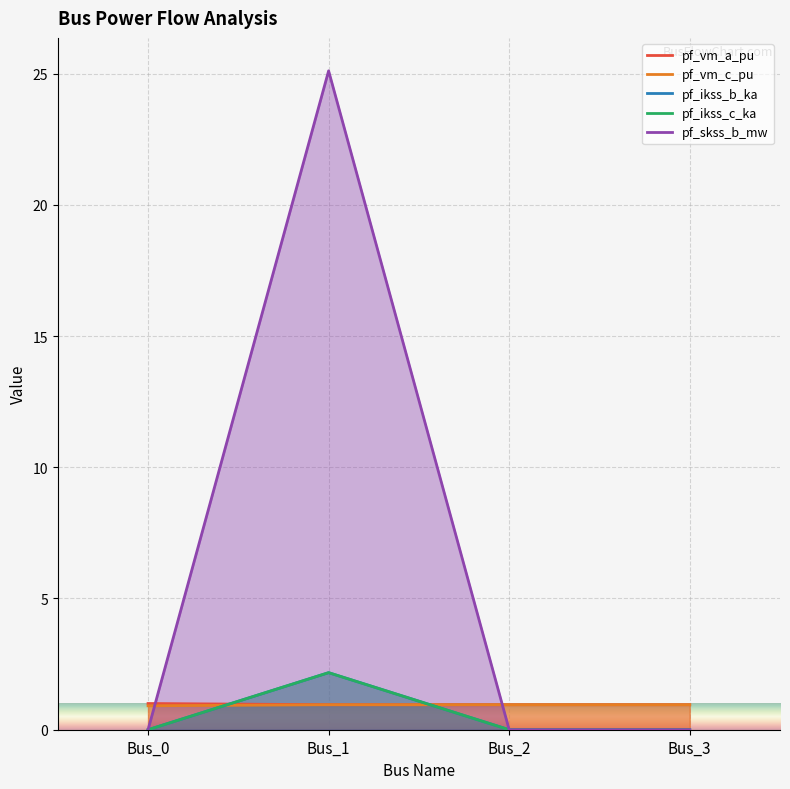

At which label does pf_skss_b_mw reach its minimum?

Bus_0